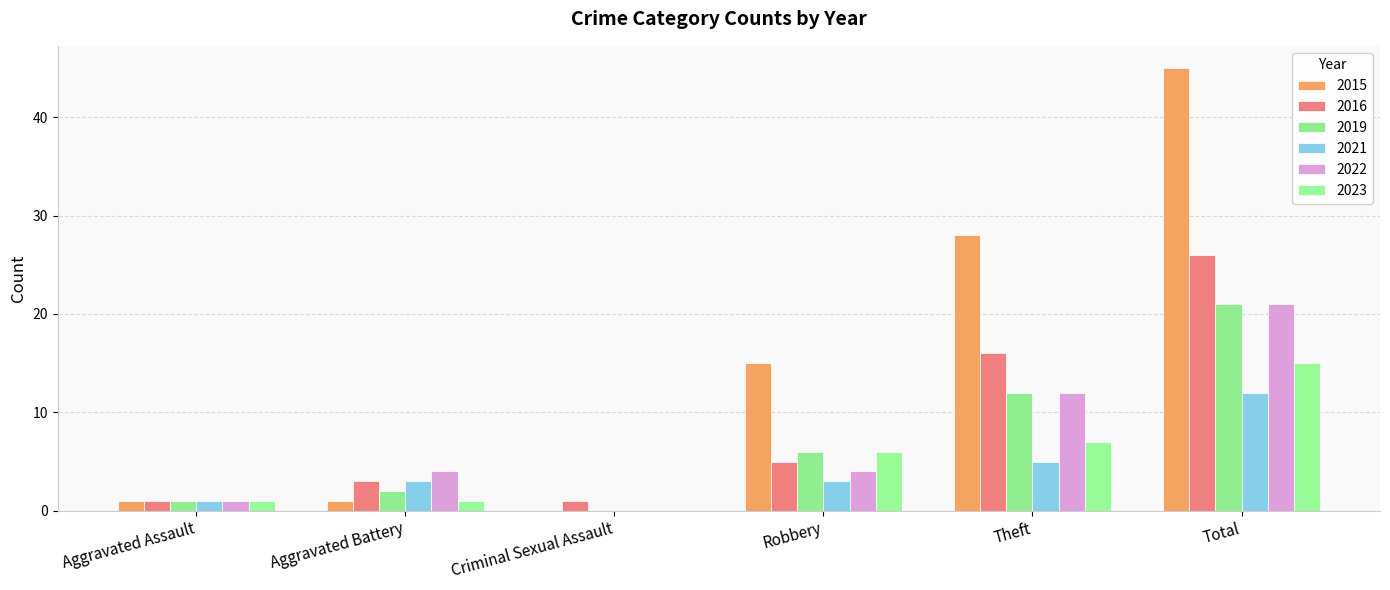

Is the value of 2023 at Robbery greater than the value of 2016 at Theft?

No